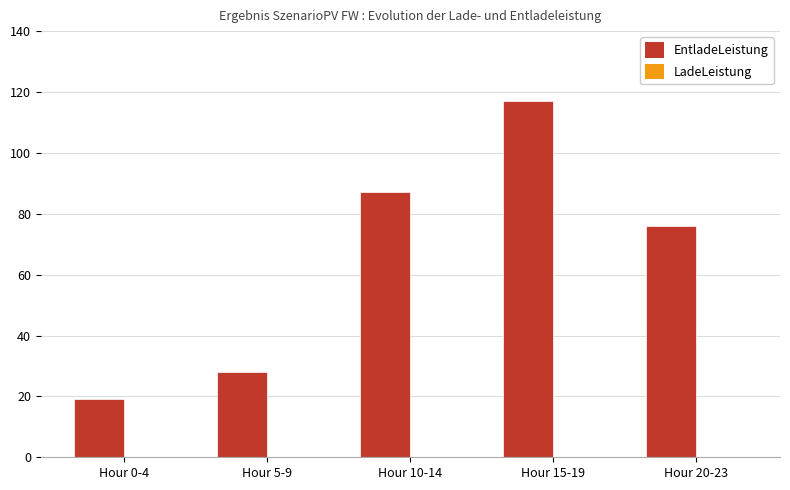

Rank the categories by value from lowest to highest.

Hour 0-4, Hour 5-9, Hour 20-23, Hour 10-14, Hour 15-19